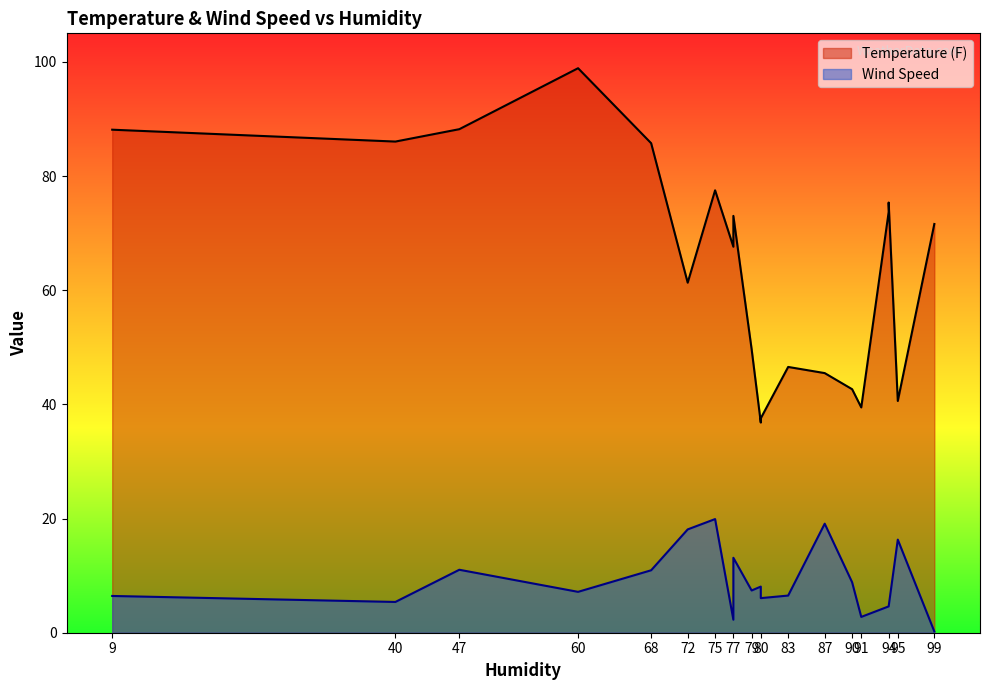

List the series in order of their overall mean, lowest first.

Wind Speed, Temperature (F)